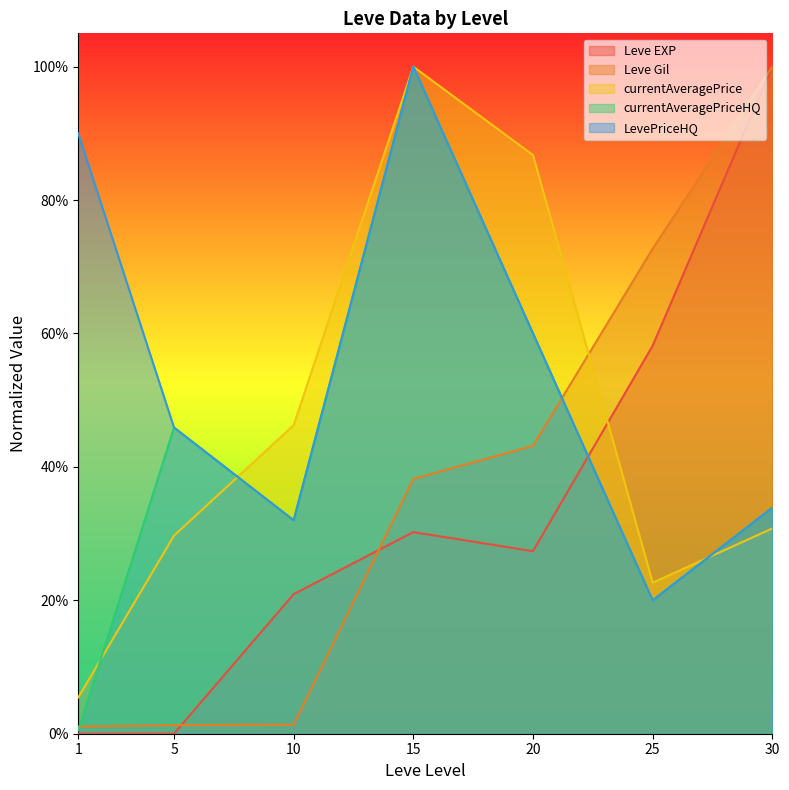

The value of currentAveragePriceHQ at 10 is 0.5. True or false?

False